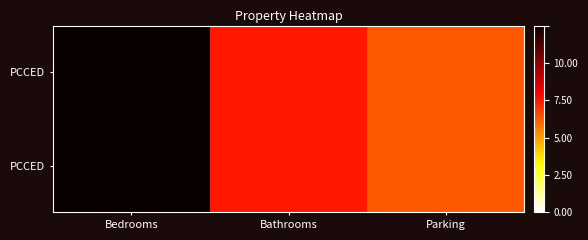

At which category does the chart reach its peak across all series?

Bedrooms